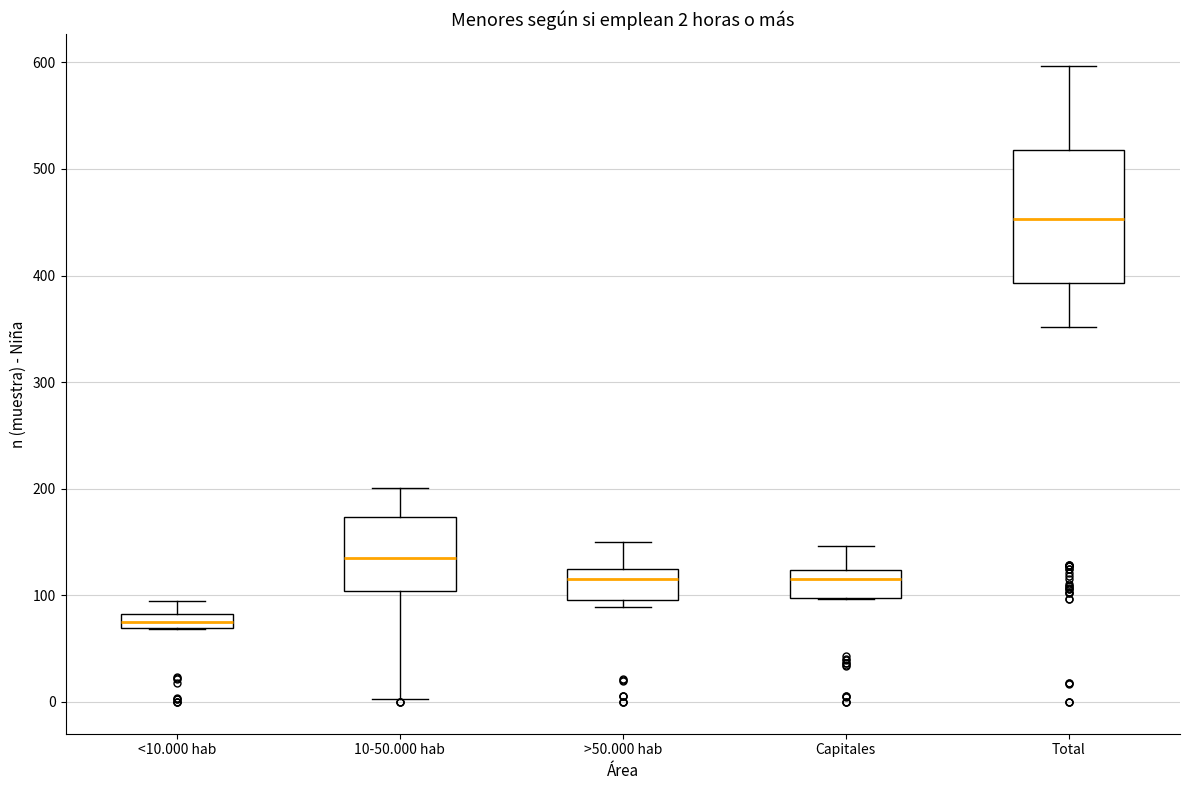

Comparing the boxes themselves (not the whiskers), which one is the tallest?

Total